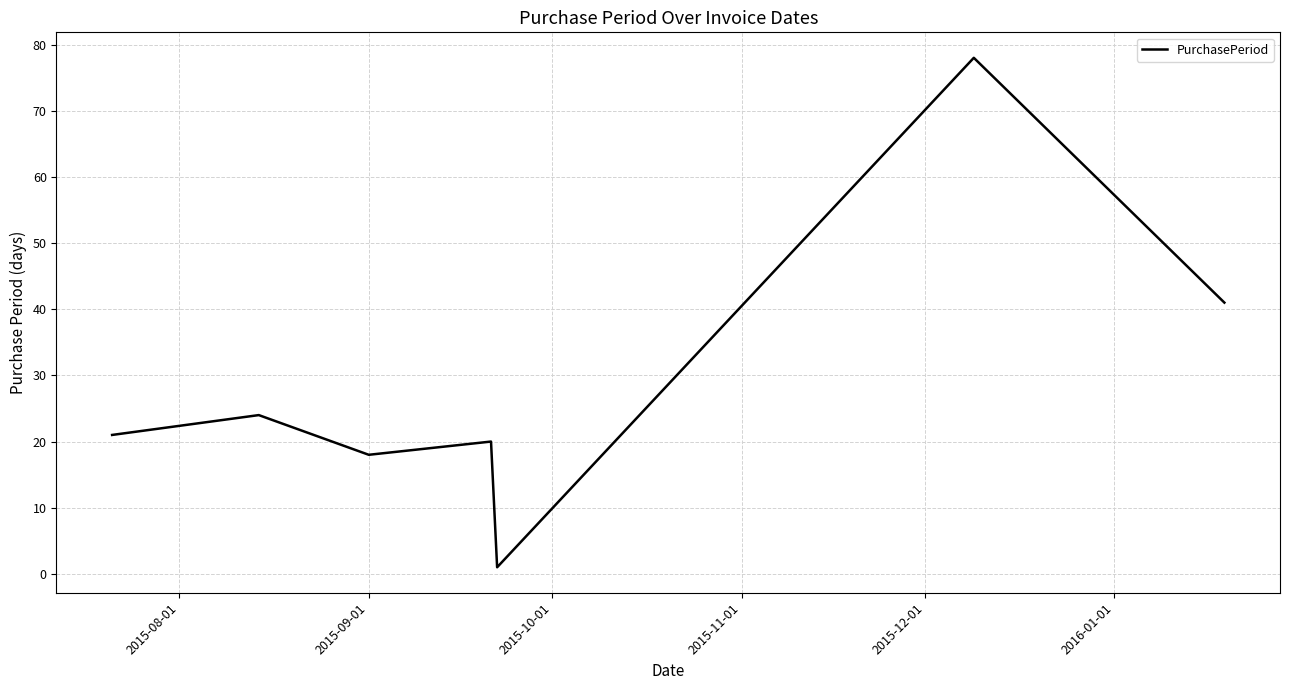

True or false: there are more than 1 points higher than both neighbors.

True